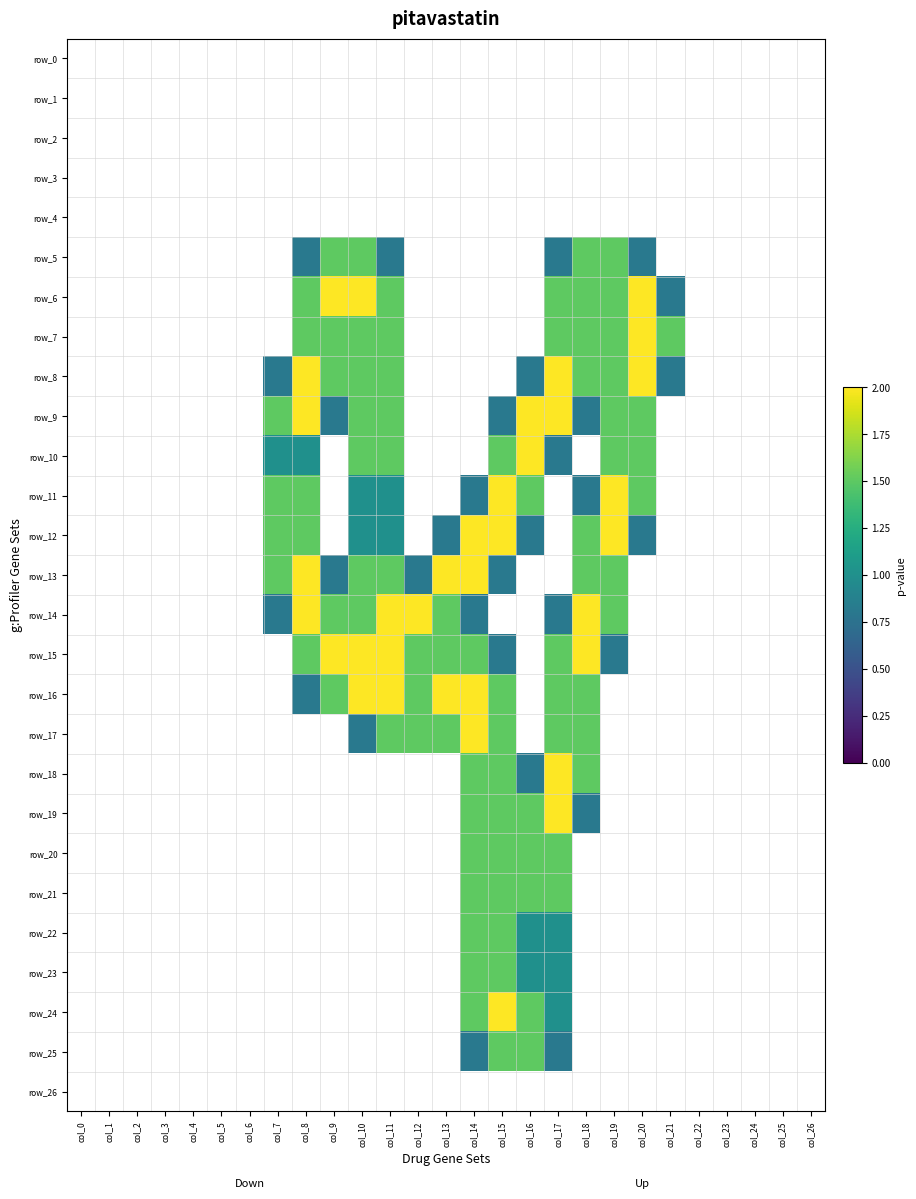

How many distinct data groups are displayed?

27